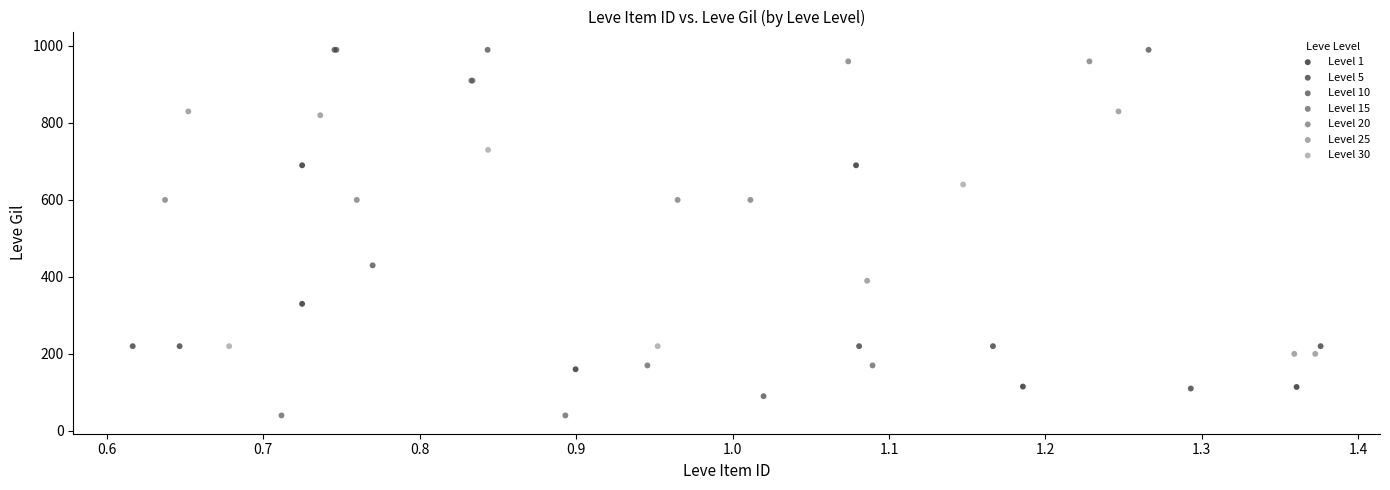

Which series reaches the minimum Y coordinate?

Level 15